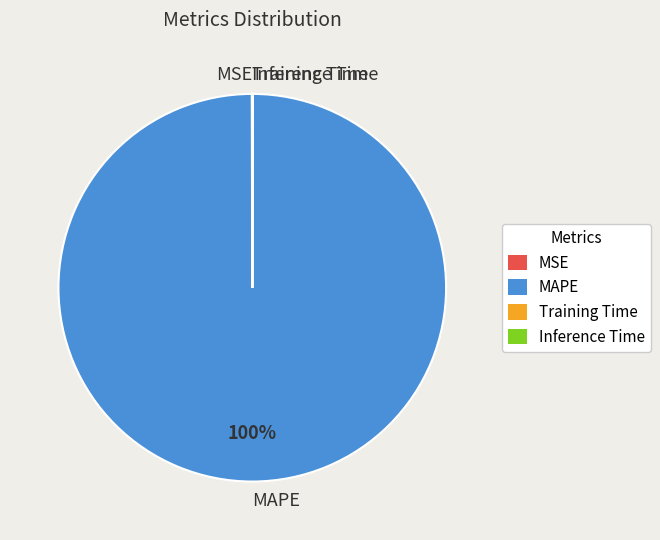

To the nearest percent, what is the average slice percentage?

25%